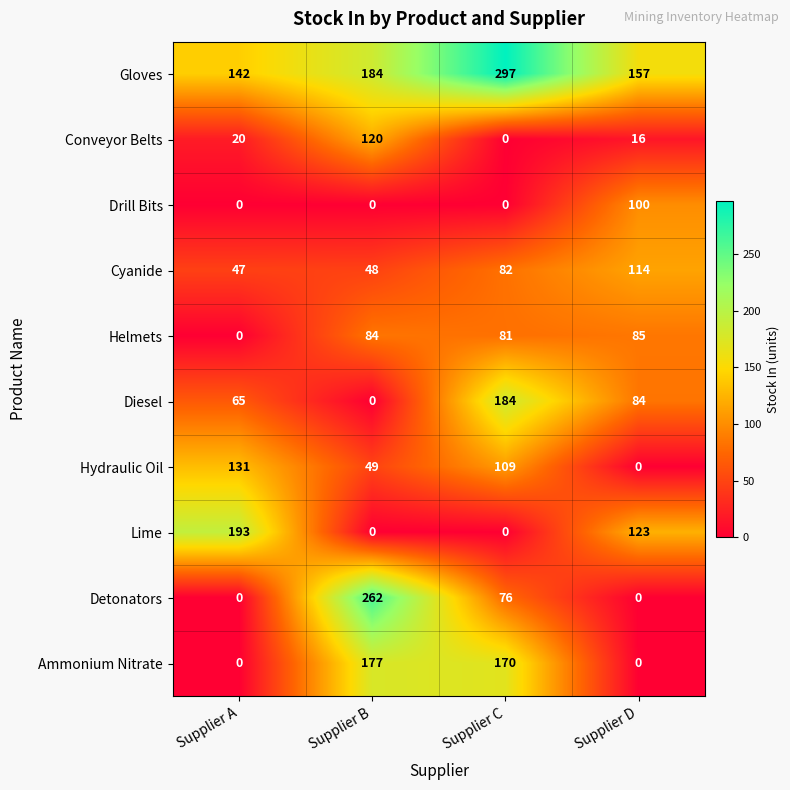

What is the difference between the maximum and minimum values in the Detonators series?

262